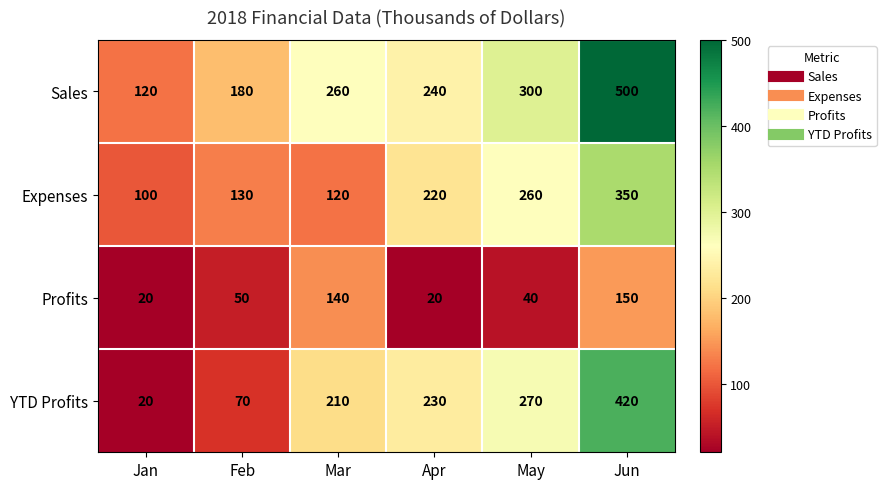

How many data points in Expenses are less than 220?

3